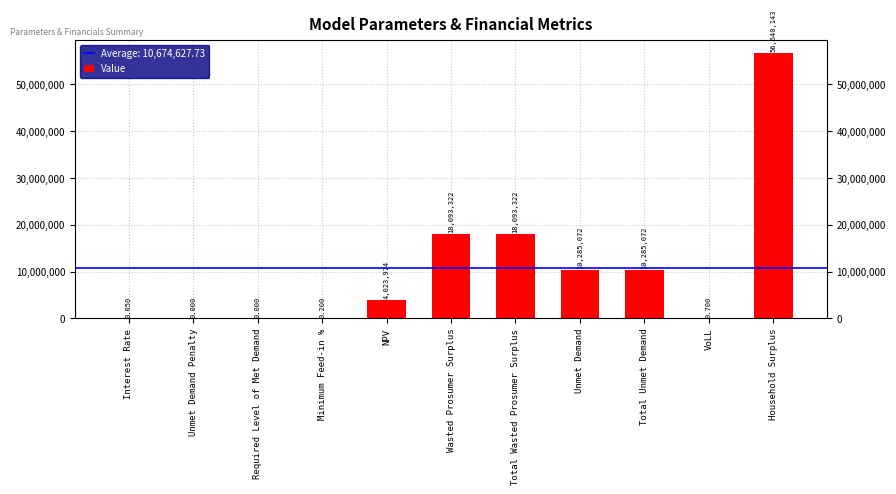

Is it true that the value at Minimum Feed-in % is 0.2?

True